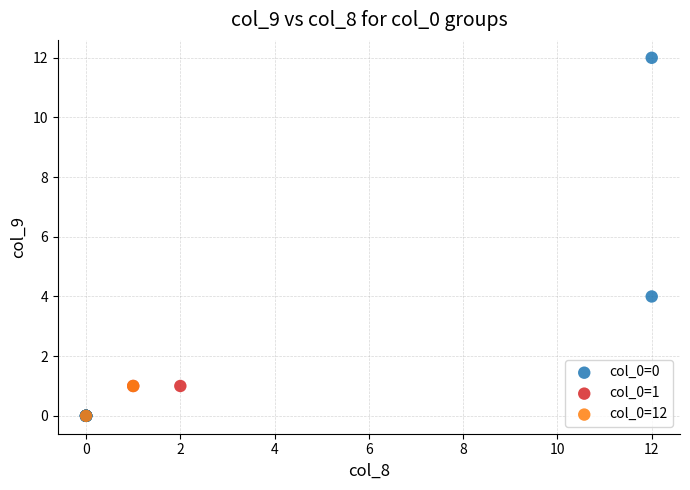

What are all the series names shown in the legend?

col_0=0, col_0=1, col_0=12